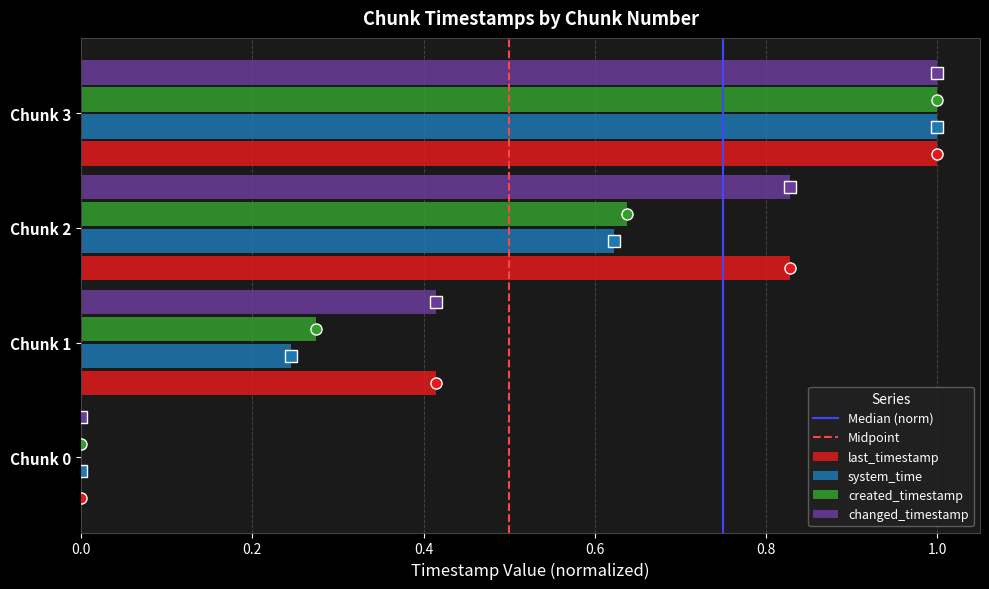

The value of Median (norm) at 0.2 is 1. True or false?

True